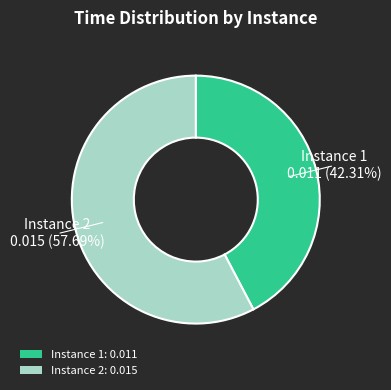

Combined, do Instance 2: 0.015 and Instance 1: 0.011 account for over 50%?

Yes